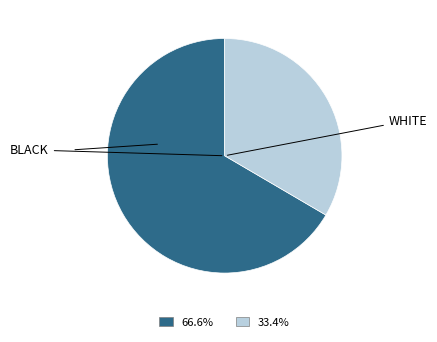

Count the number of slices in the pie.

2